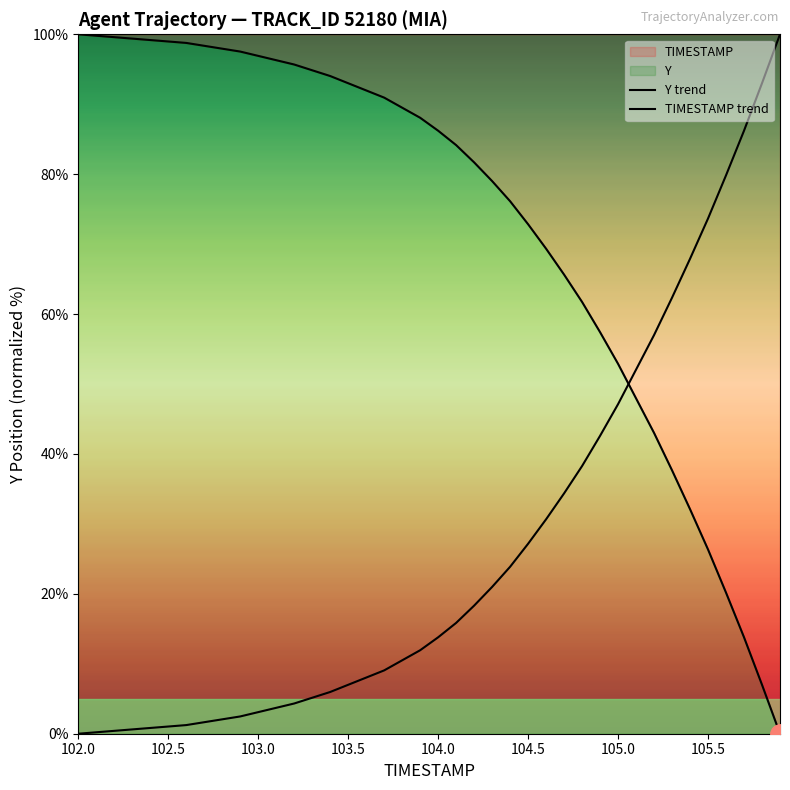

Is this an area chart (filled region under the line)?

No